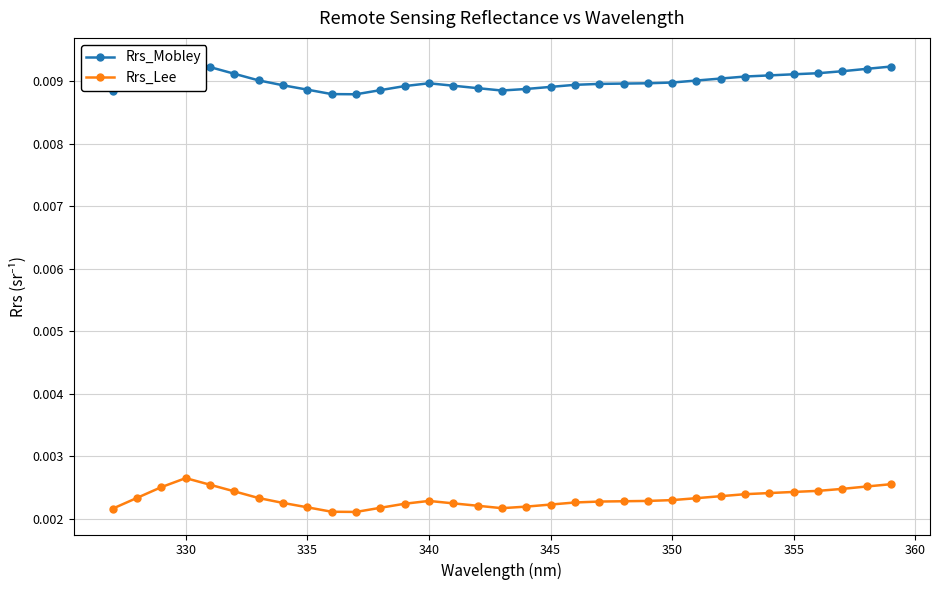

True or false: Rrs_Lee has more than 1 interior local peaks.

True